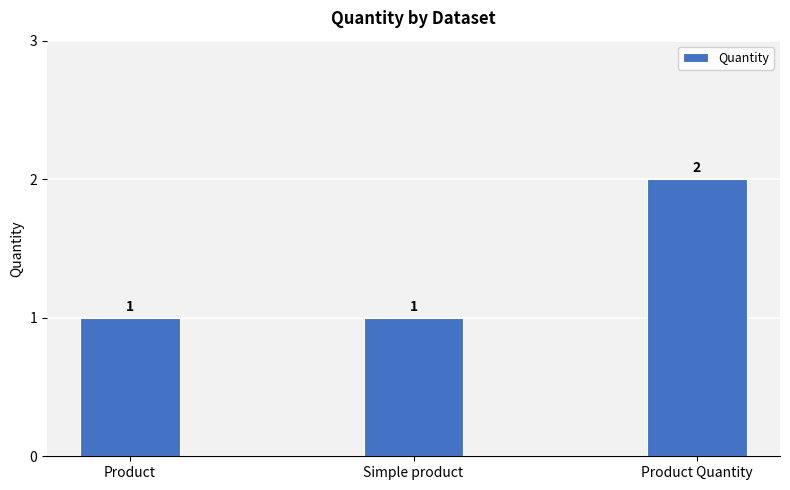

What is the ratio of the value at Product Quantity to the value at Simple product?

2.0